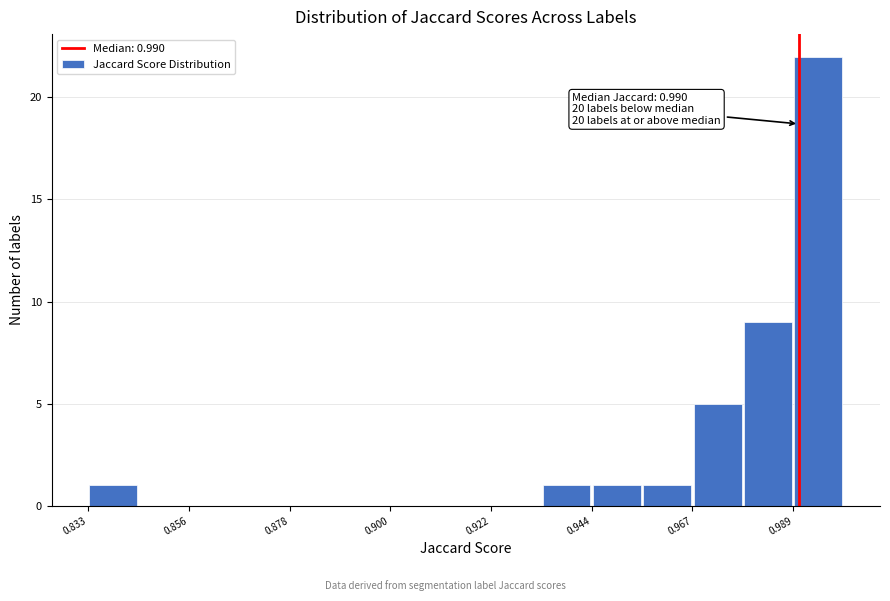

Read against the x-axis, roughly where is the centre of the tallest bar?

0.995